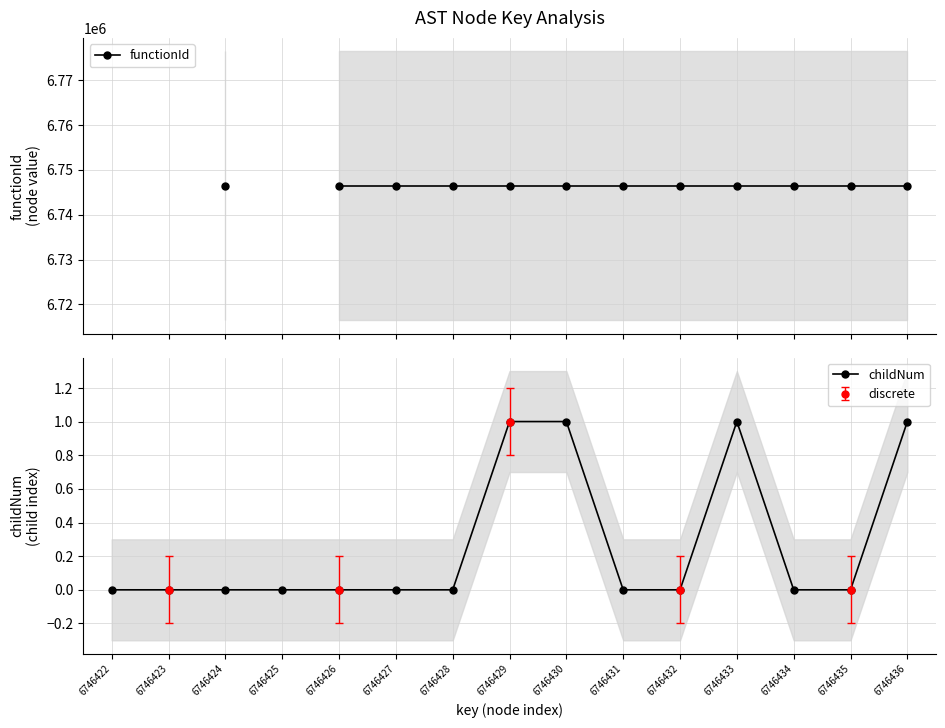

True or false: childNum has a value of 0 at 6746422.

True